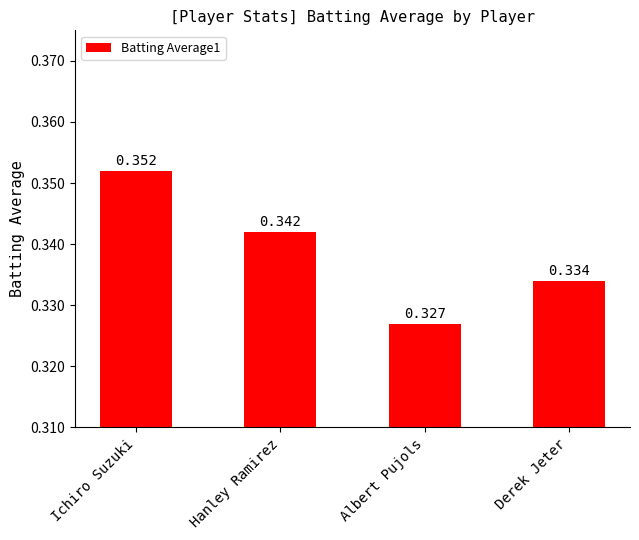

What is the label of the 2nd bar from the left?

Hanley Ramirez